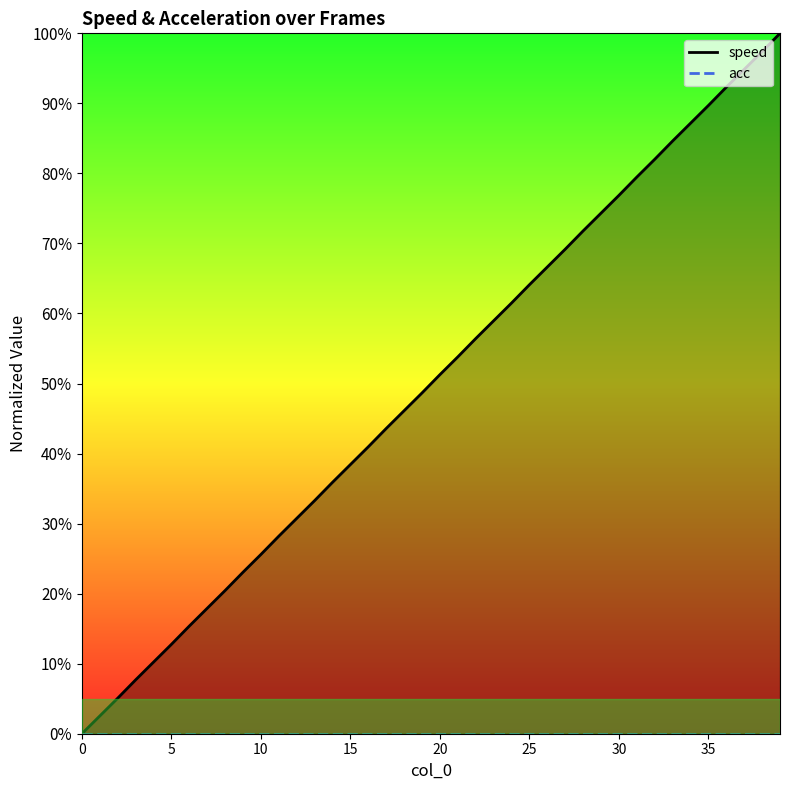

What is the difference between the highest and lowest values at 20?

0.1